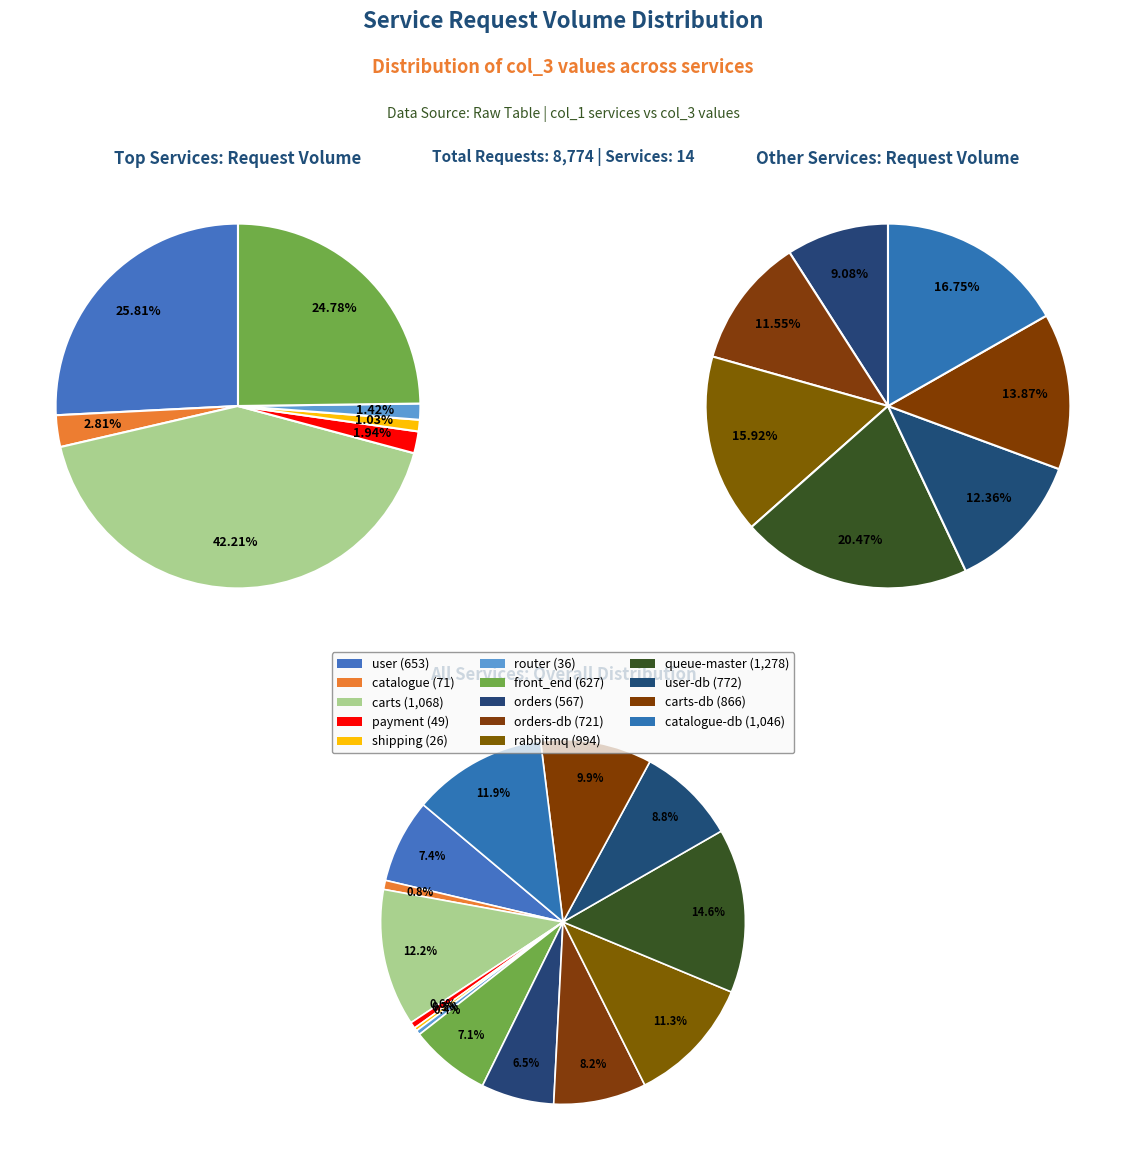

What percentage is the orders slice, to the nearest percent?

6%